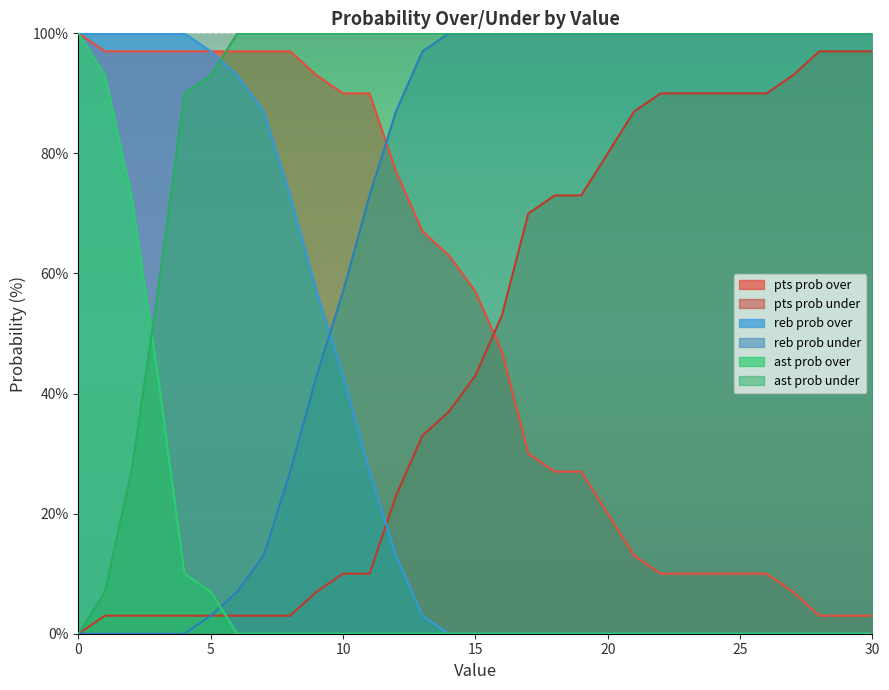

Read the pts prob over value at 26, to the nearest 10.

10